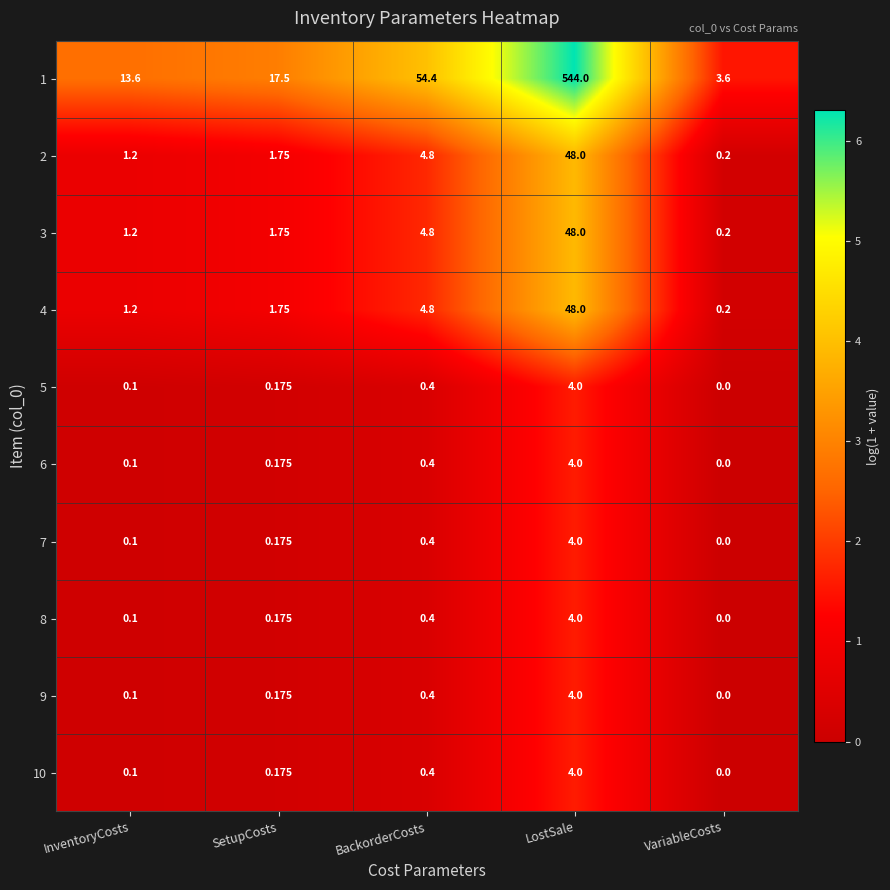

What is the difference between the highest and lowest values at VariableCosts?

3.6